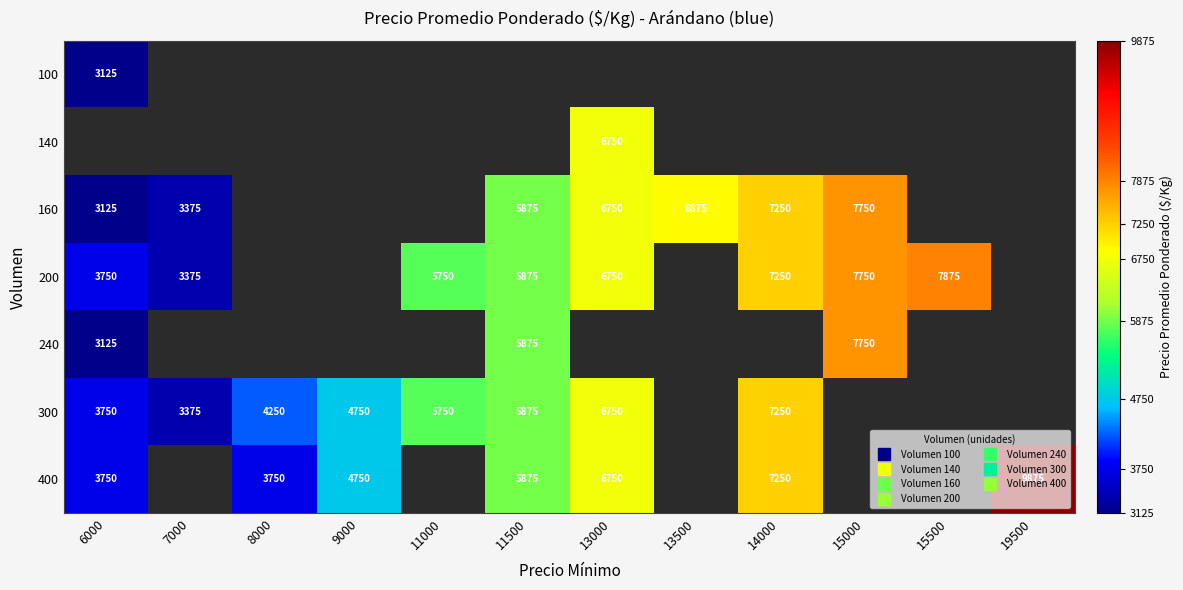

At how many categories does at least one series exceed 4558?

9